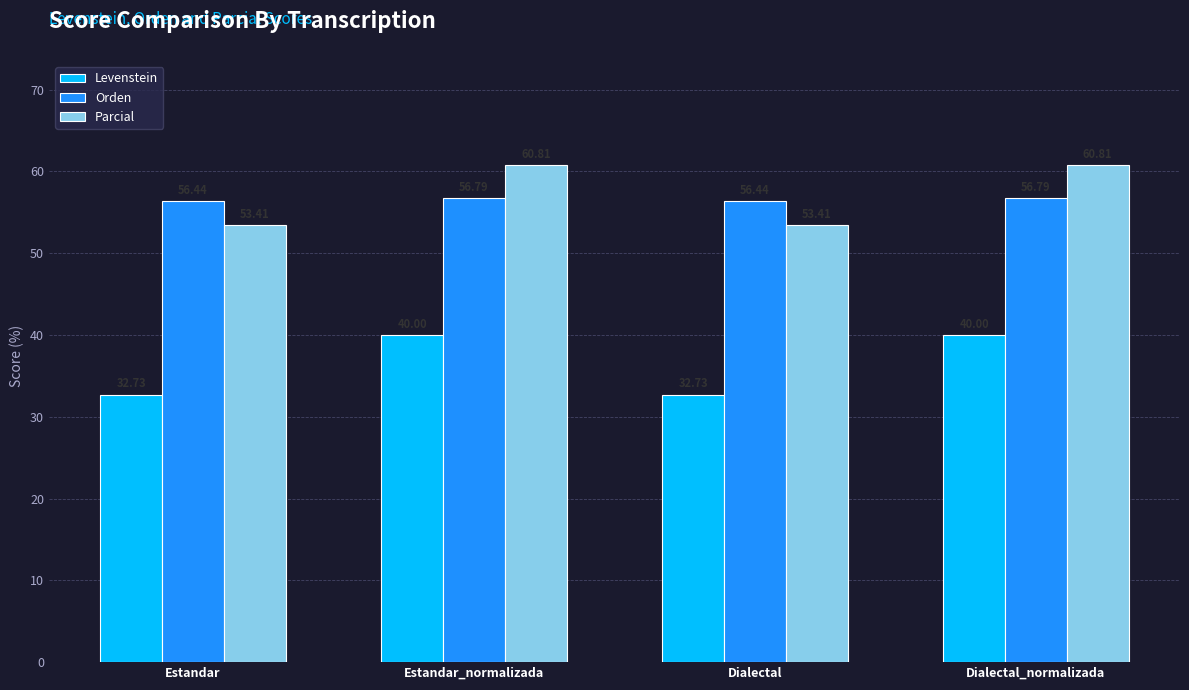

How many groups of bars are there?

4